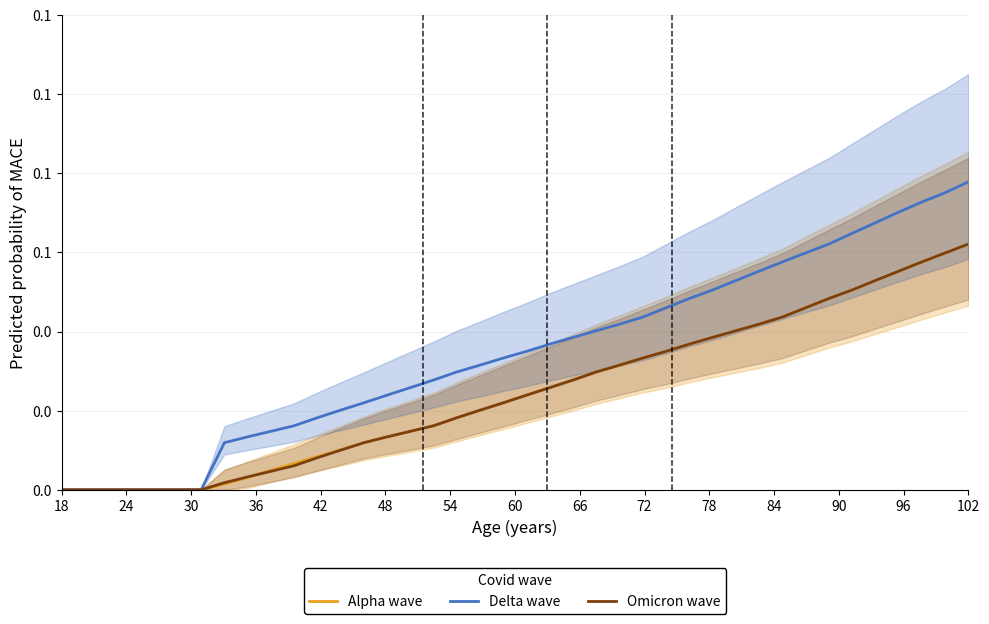

How many lines are shown in the chart?

3